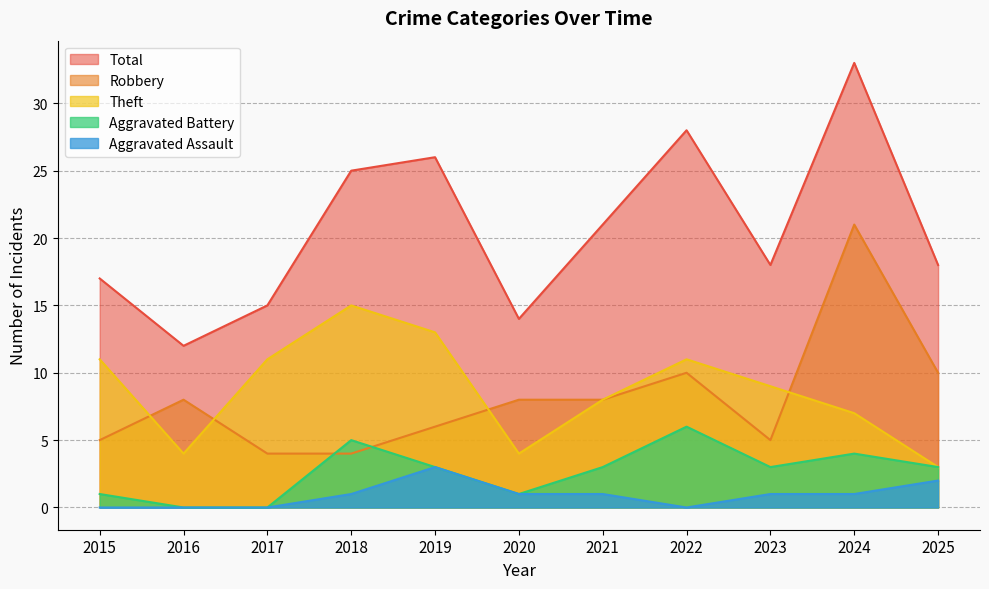

How many lines are shown in the chart?

5